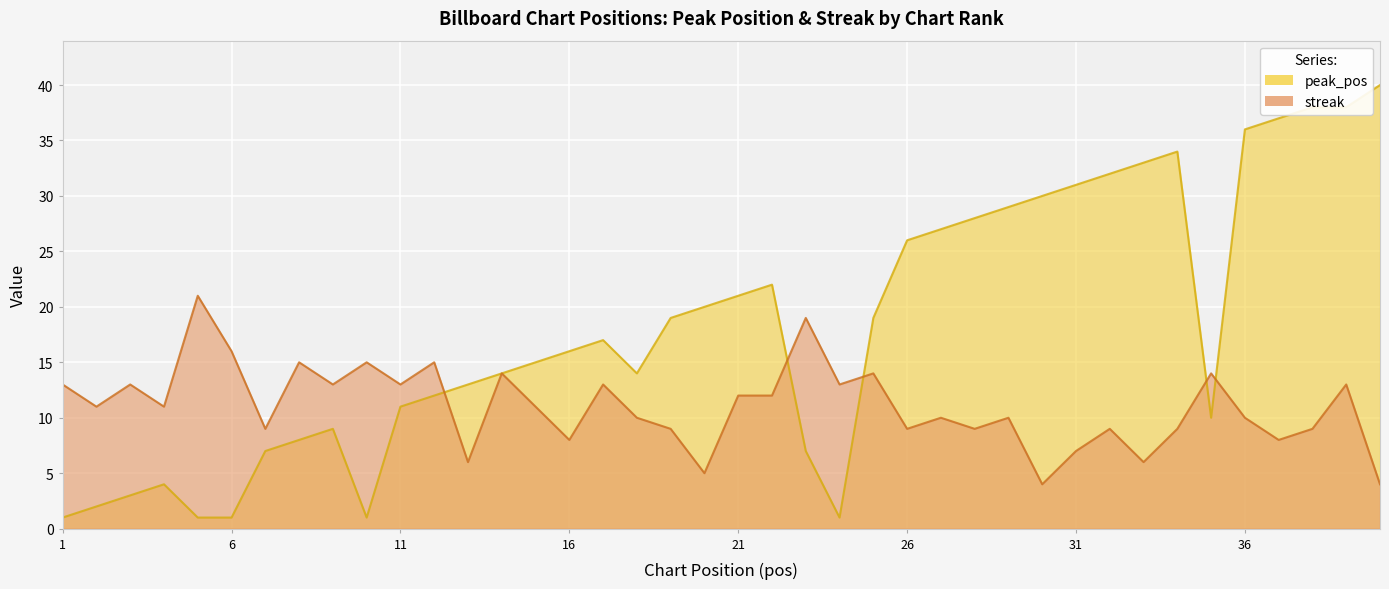

What is the value of the streak point at the 22nd from the left?

12